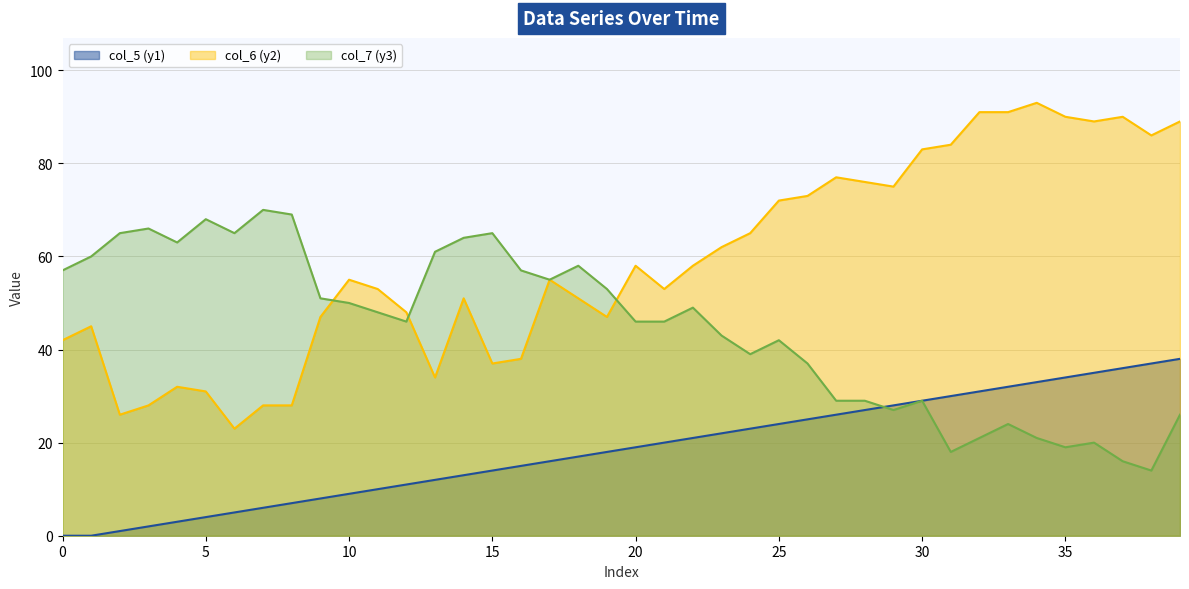

What is the maximum value shown in the chart?

93